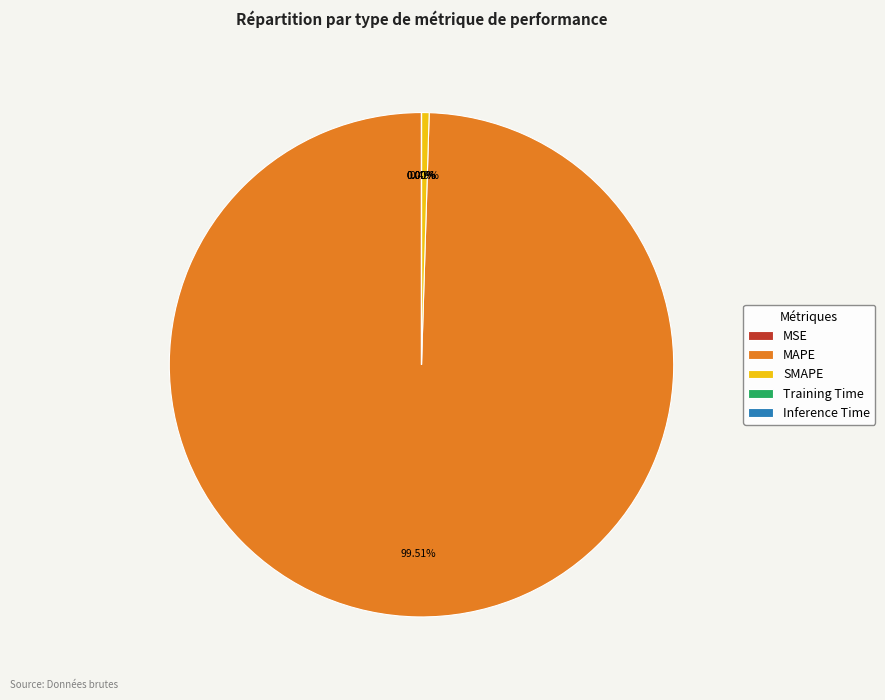

Which slice is the largest?

MAPE